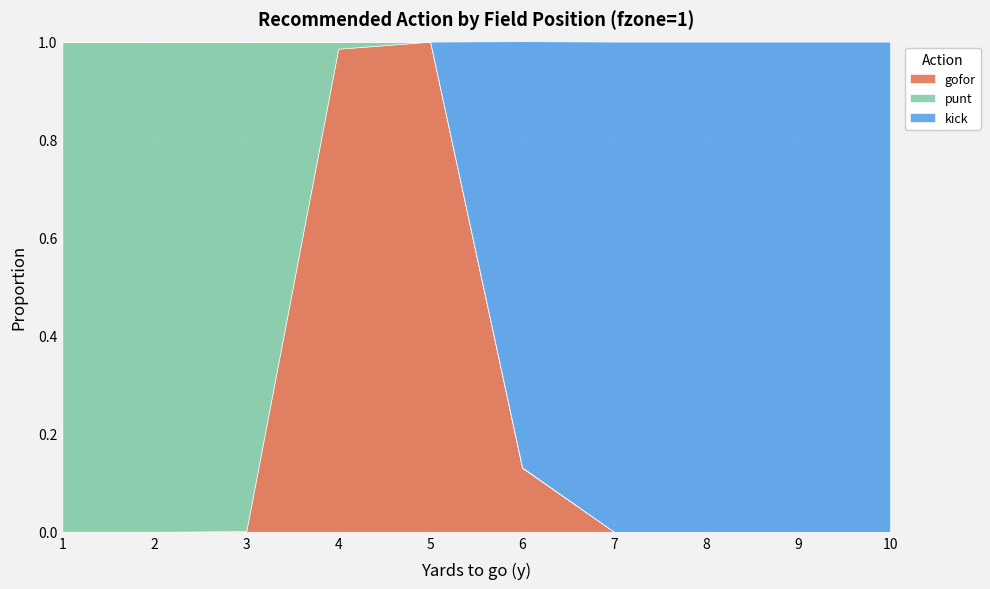

Reading left to right, transcribe all the data shown in this chart.

gofor: 1=0.0	2=0.0	3=0.0	4=1.0	5=1.0	6=0.1	7=0.0	8=0.0	9=0.0	10=0.0
punt: 1=1.0	2=1.0	3=1.0	4=0.0	5=0.0	6=0.0	7=0.0	8=0.0	9=0.0	10=0.0
kick: 1=0.0	2=0.0	3=0.0	4=0.0	5=0.0	6=0.9	7=1.0	8=1.0	9=1.0	10=1.0